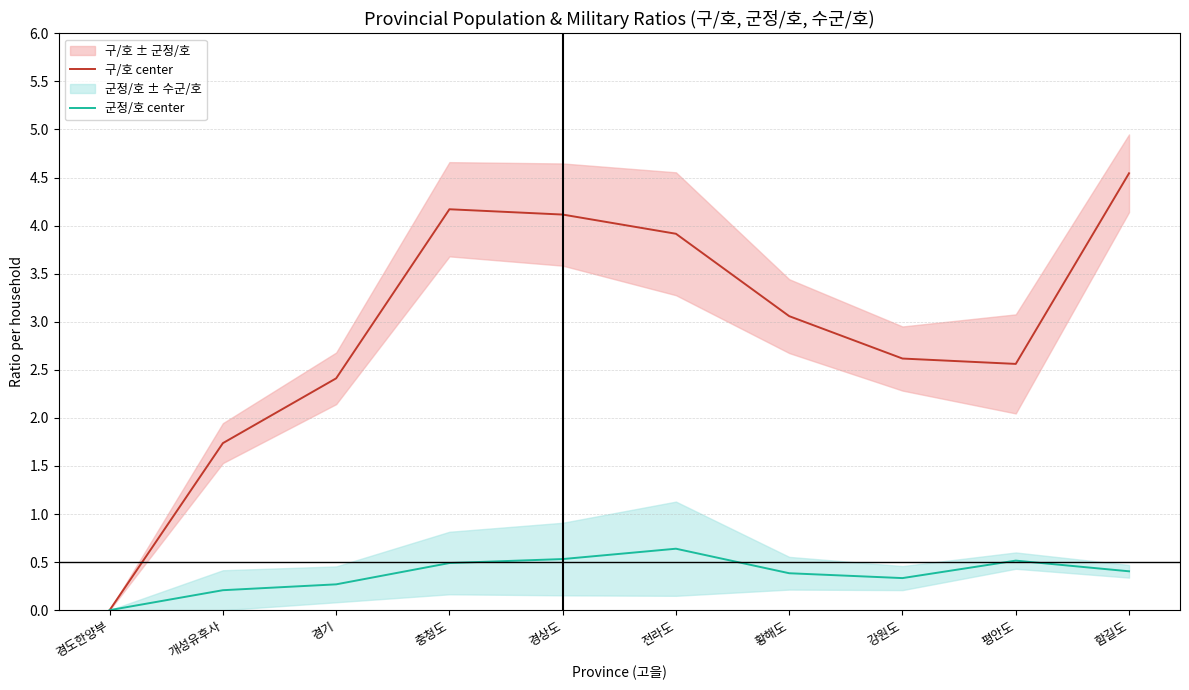

Is it true that 구/호 center equals 4.1 at 경상도?

True